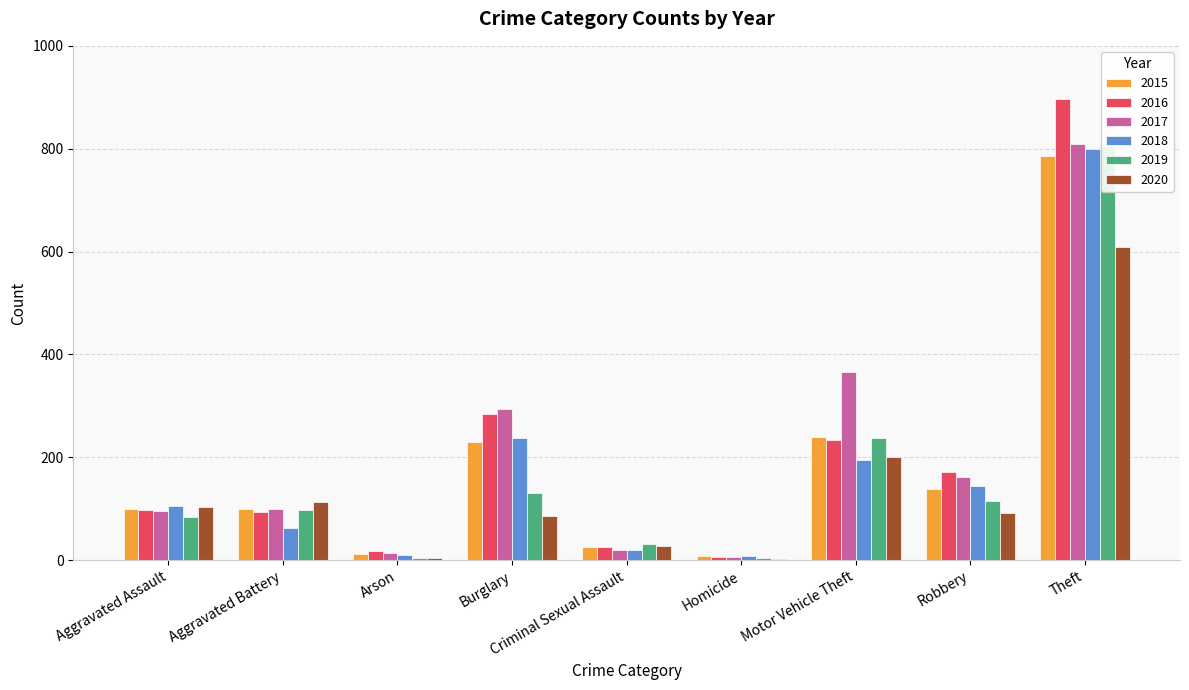

Is the value of 2017 at Robbery greater than the value of 2015 at Theft?

No